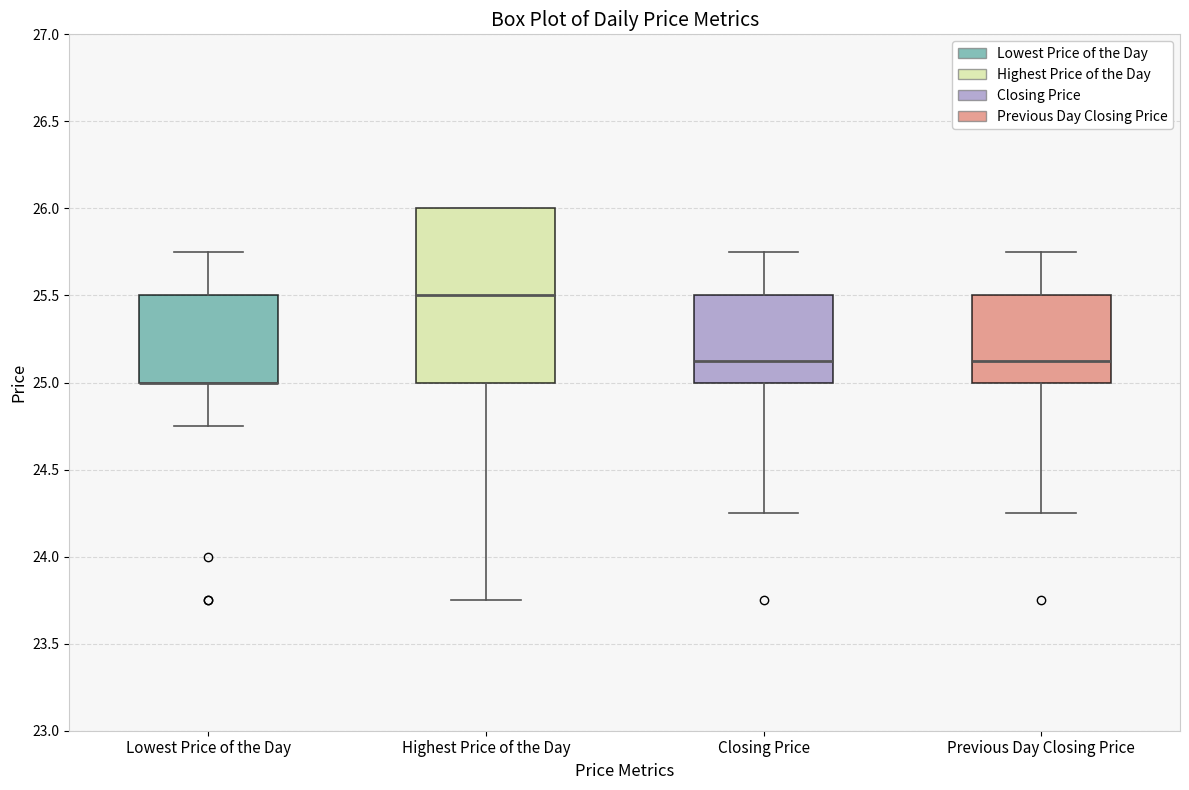

Reading left to right, read every box against the y-axis: the position of its median line, the range the box covers, and the ends of its whiskers. The values are not printed on the chart, so give them approximately, as read against the axis.

Lowest Price of the Day: median 25.00 (drawn on the box's lower edge), box 25.00 to 25.50, whiskers 24.75 to 25.75
Highest Price of the Day: median 25.50, box 25.00 to 26.00, whiskers 23.75 to 26.00
Closing Price: median 25.15, box 25.00 to 25.50, whiskers 24.25 to 25.75
Previous Day Closing Price: median 25.15, box 25.00 to 25.50, whiskers 24.25 to 25.75